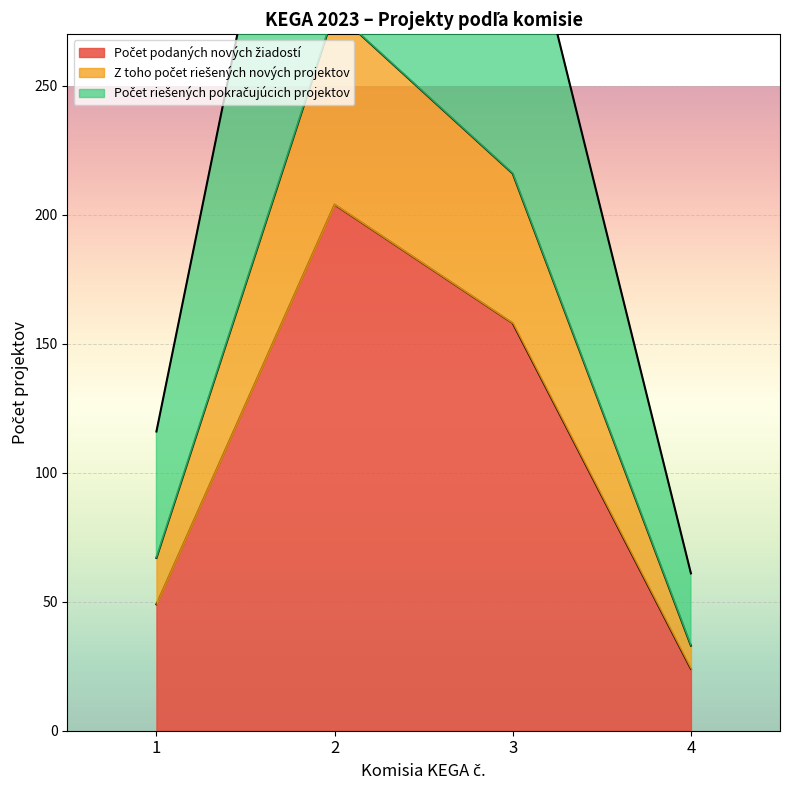

At which category does Z toho počet riešených nových projektov reach its first local peak?

2